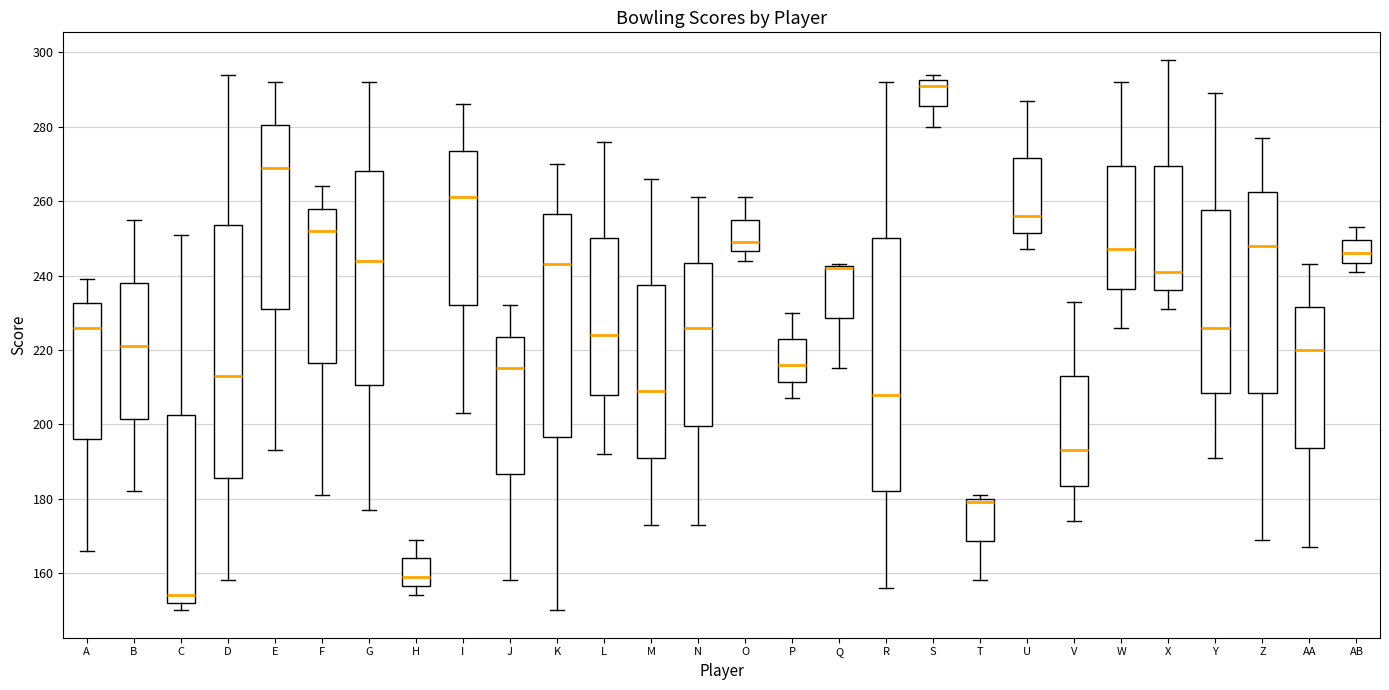

Reading left to right, transcribe this box plot: for each box, give where its median line is, the range the box spans, and where its two whiskers end, as read against the y-axis. The values are not printed on the chart, so give them approximately, as read against the axis.

A: median 226, box 196 to 232, whiskers 166 to 240
B: median 222, box 202 to 238, whiskers 182 to 256
C: median 154, box 152 to 202, whiskers 150 to 252
D: median 214, box 186 to 254, whiskers 158 to 294
E: median 270, box 232 to 280, whiskers 194 to 292
F: median 252, box 216 to 258, whiskers 182 to 264
G: median 244, box 210 to 268, whiskers 178 to 292
H: median 160, box 156 to 164, whiskers 154 to 170
I: median 262, box 232 to 274, whiskers 204 to 286
J: median 216, box 186 to 224, whiskers 158 to 232
K: median 244, box 196 to 256, whiskers 150 to 270
L: median 224, box 208 to 250, whiskers 192 to 276
M: median 210, box 192 to 238, whiskers 174 to 266
N: median 226, box 200 to 244, whiskers 174 to 262
O: median 250, box 246 to 256, whiskers 244 to 262
P: median 216, box 212 to 224, whiskers 208 to 230
Q: median 242 (drawn on the box's upper edge), box 228 to 242, whiskers 216 to 244
R: median 208, box 182 to 250, whiskers 156 to 292
S: median 292 (just below the box's upper edge), box 286 to 292, whiskers 280 to 294
T: median 180 (just below the box's upper edge), box 168 to 180, whiskers 158 to 182
U: median 256, box 252 to 272, whiskers 248 to 288
V: median 194, box 184 to 214, whiskers 174 to 234
W: median 248, box 236 to 270, whiskers 226 to 292
X: median 242, box 236 to 270, whiskers 232 to 298
Y: median 226, box 208 to 258, whiskers 192 to 290
Z: median 248, box 208 to 262, whiskers 170 to 278
AA: median 220, box 194 to 232, whiskers 168 to 244
AB: median 246, box 244 to 250, whiskers 242 to 254